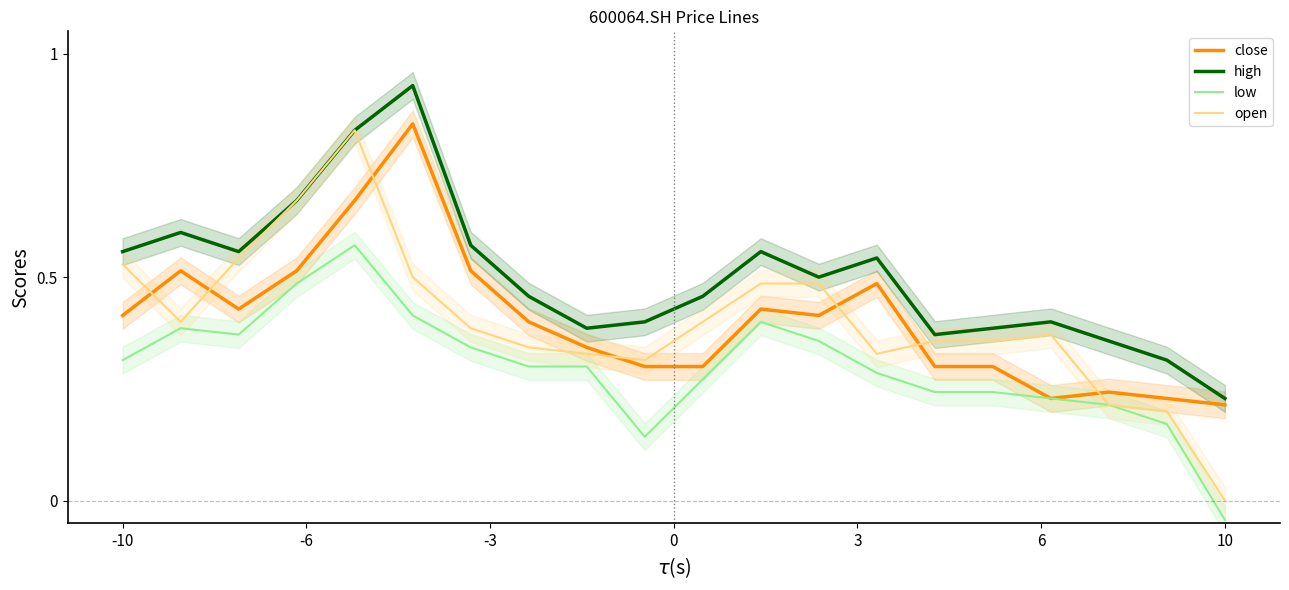

Reading left to right, transcribe all the data shown in this chart.

close: 0.4	0.5	0.4	0.5	0.7	0.8	0.5	0.4	0.3	0.3	0.3	0.4	0.4	0.5	0.3	0.3	0.2	0.2	0.2	0.2
high: 0.6	0.6	0.6	0.7	0.8	0.9	0.6	0.5	0.4	0.4	0.5	0.6	0.5	0.5	0.4	0.4	0.4	0.4	0.3	0.2
low: 0.3	0.4	0.4	0.5	0.6	0.4	0.3	0.3	0.3	0.1	0.3	0.4	0.4	0.3	0.2	0.2	0.2	0.2	0.2	-0.0
open: 0.5	0.4	0.5	0.7	0.8	0.5	0.4	0.3	0.3	0.3	0.4	0.5	0.5	0.3	0.4	0.4	0.4	0.2	0.2	0.0